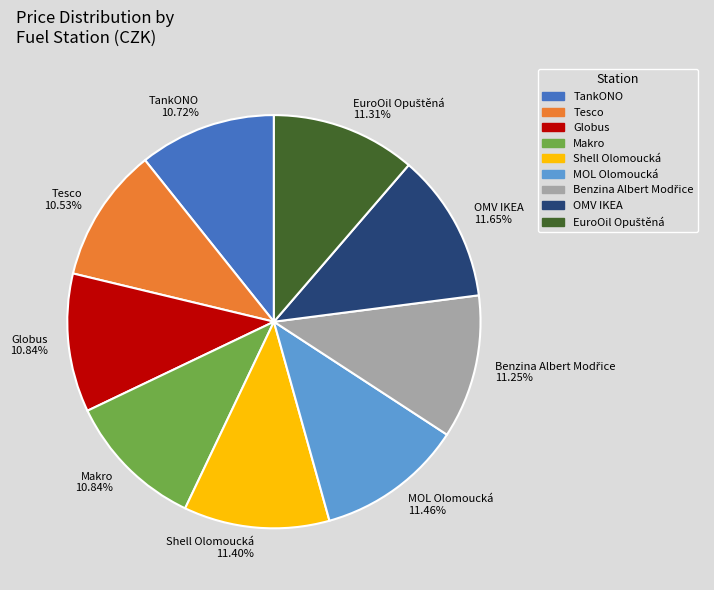

Does Shell Olomoucká 11.40% represent more than half of the total?

No